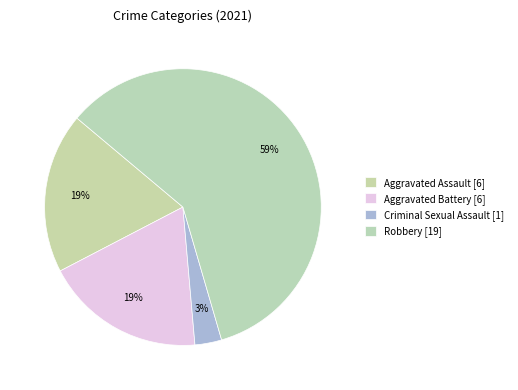

How many slices are in this pie chart?

4